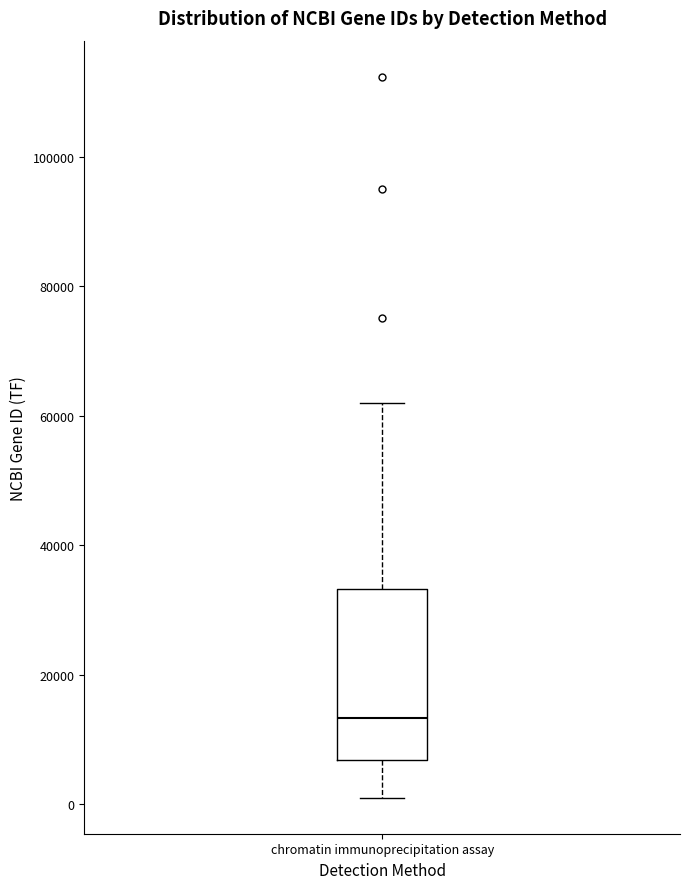

Read this box plot against the y-axis: the position of the median line, the range covered by the box, and the ends of both whiskers. The values are not printed on the chart, so give them approximately, as read against the axis.

median 14000, box 6000 to 34000, whiskers 2000 to 62000